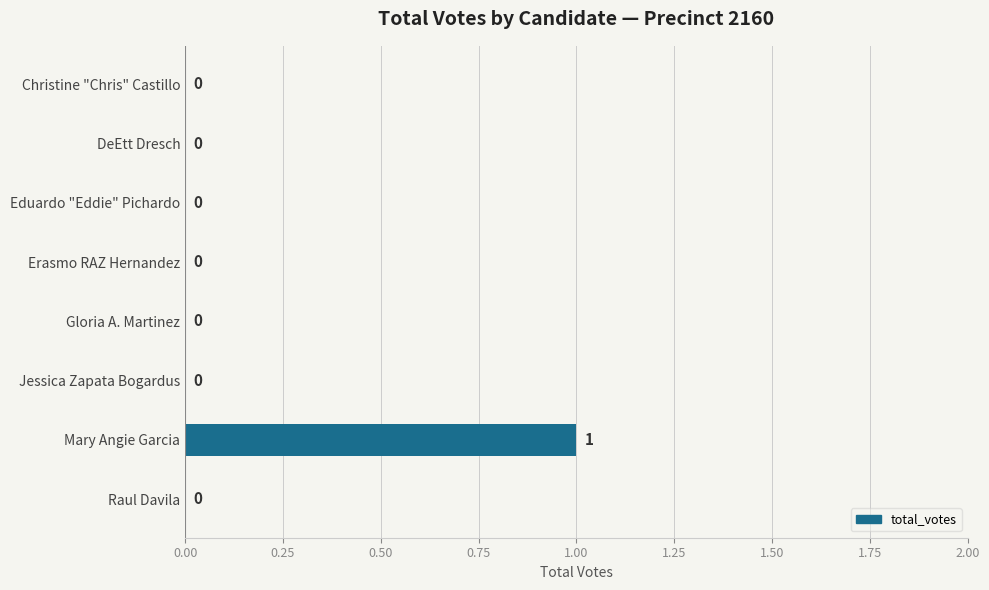

True or false: the data shows 1 at Eduardo "Eddie" Pichardo.

False